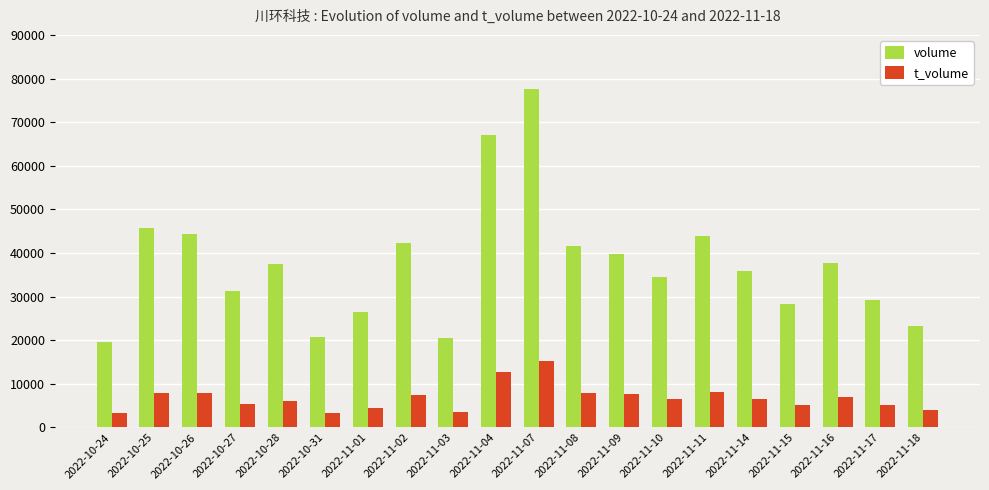

True or false: t_volume has a value of 6505 at 2022-11-10.

True